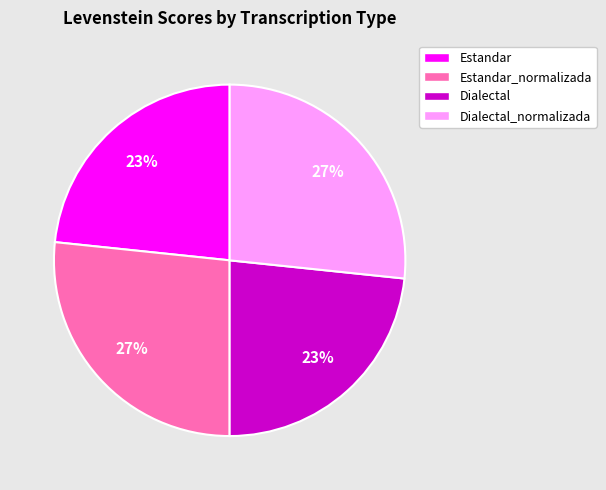

Does any single category account for the majority?

No